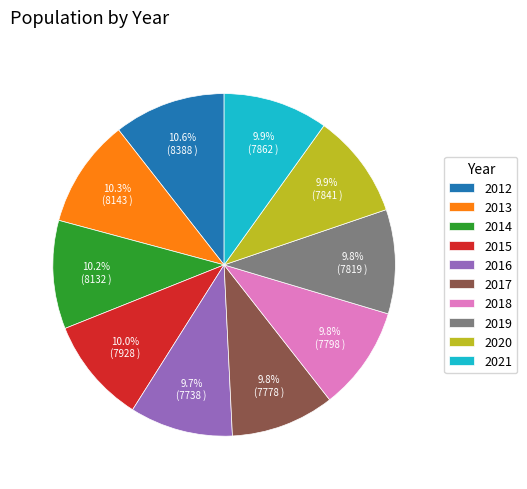

What percentage is the 2021 slice, to the nearest percent?

10%